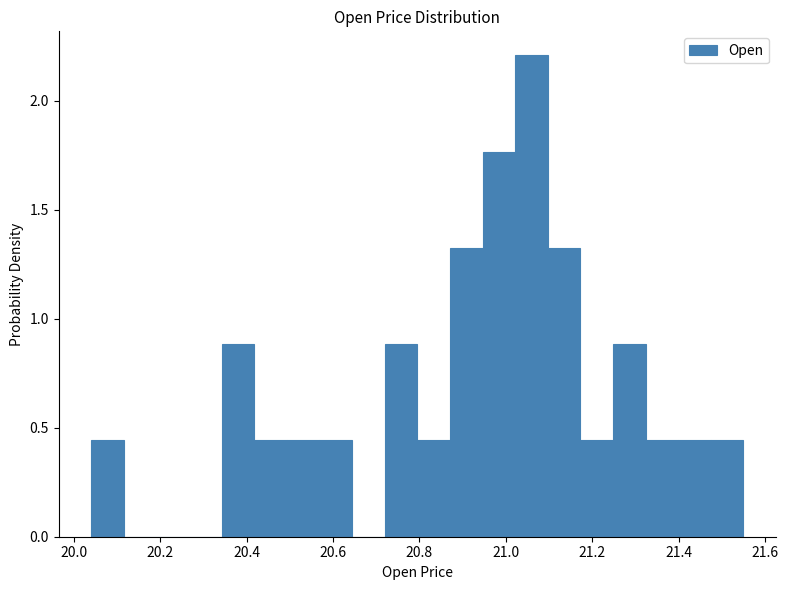

Read against the x-axis, roughly where is the centre of the tallest bar?

21.06